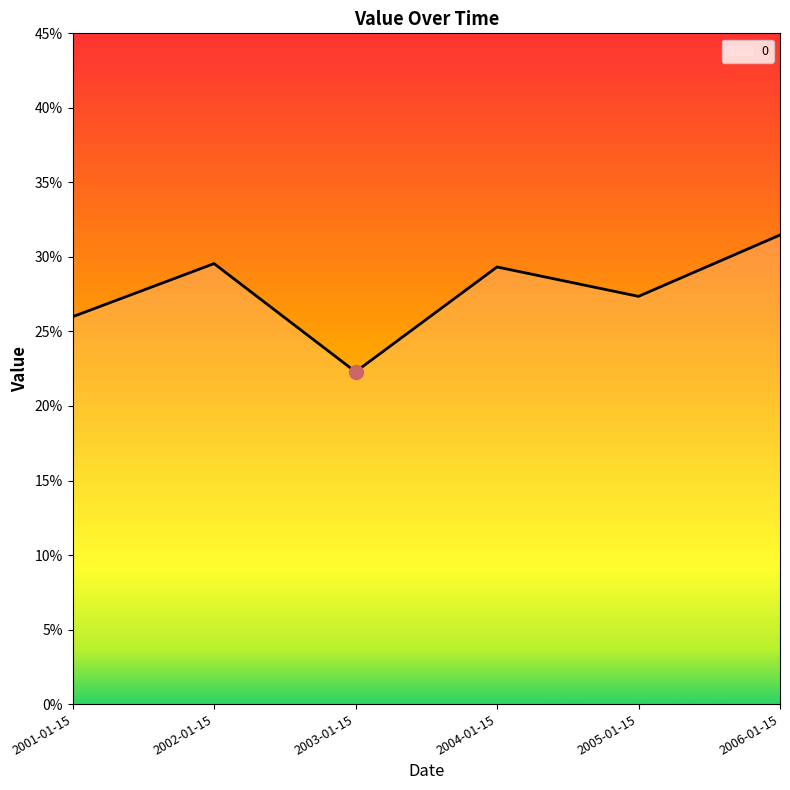

What position from the left is 2003-01-15?

3